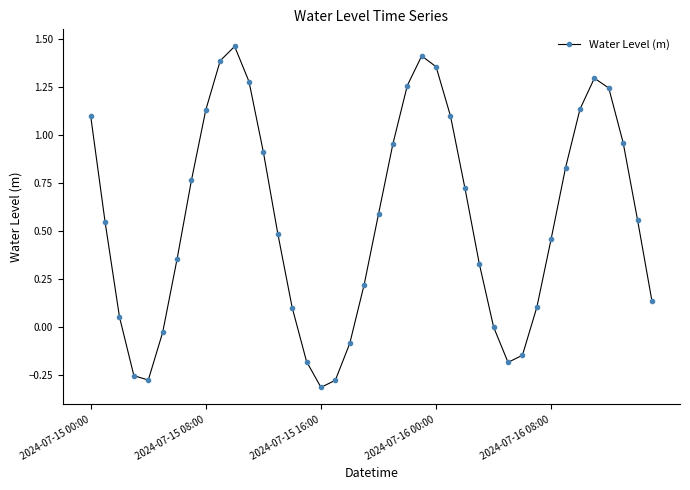

How many lines are shown in the chart?

1